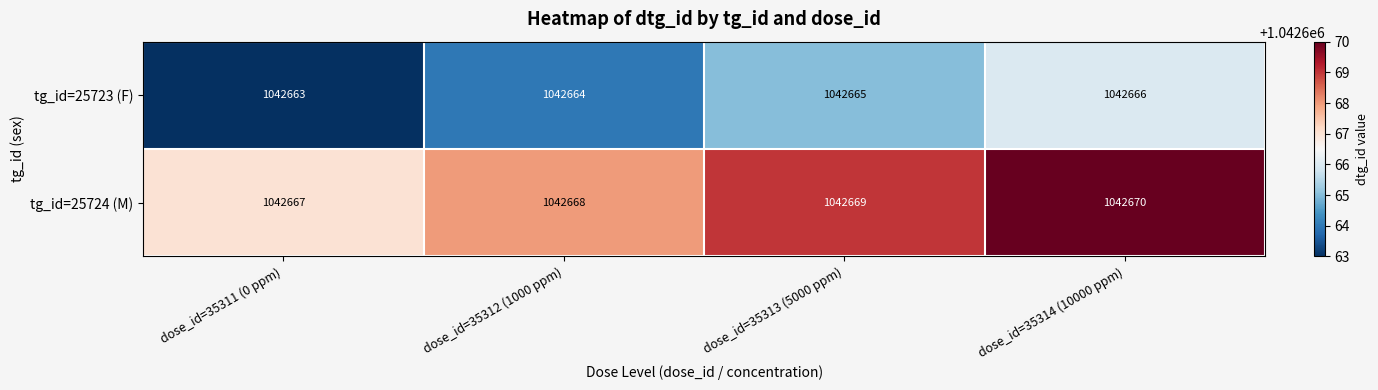

Is it true that tg_id=25724 (M) equals 1042667 at dose_id=35311 (0 ppm)?

True